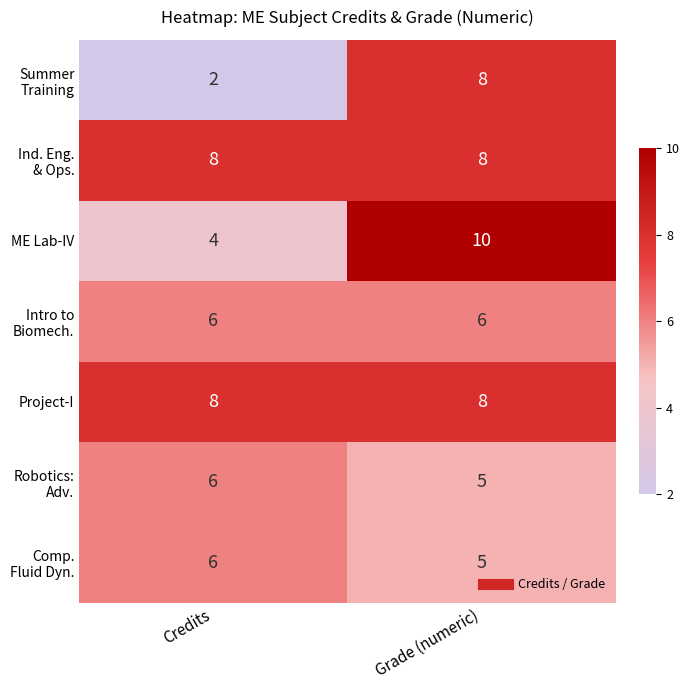

At which category is the sum across all series the highest?

Grade (numeric)